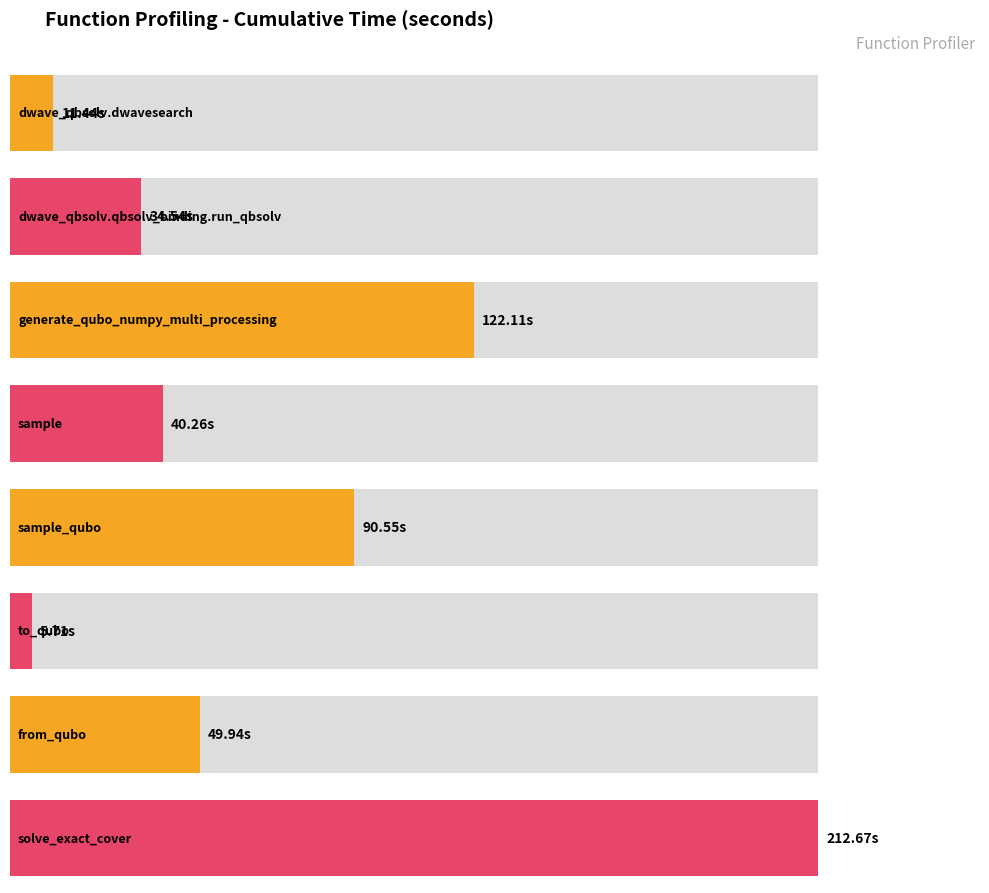

How many values are below 49?

4